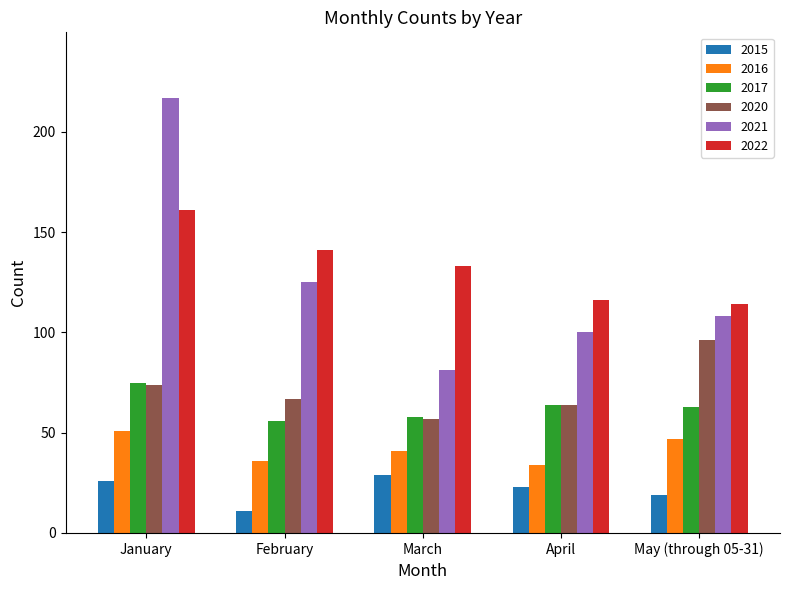

Which category has the lowest value in the 2016 series?

April